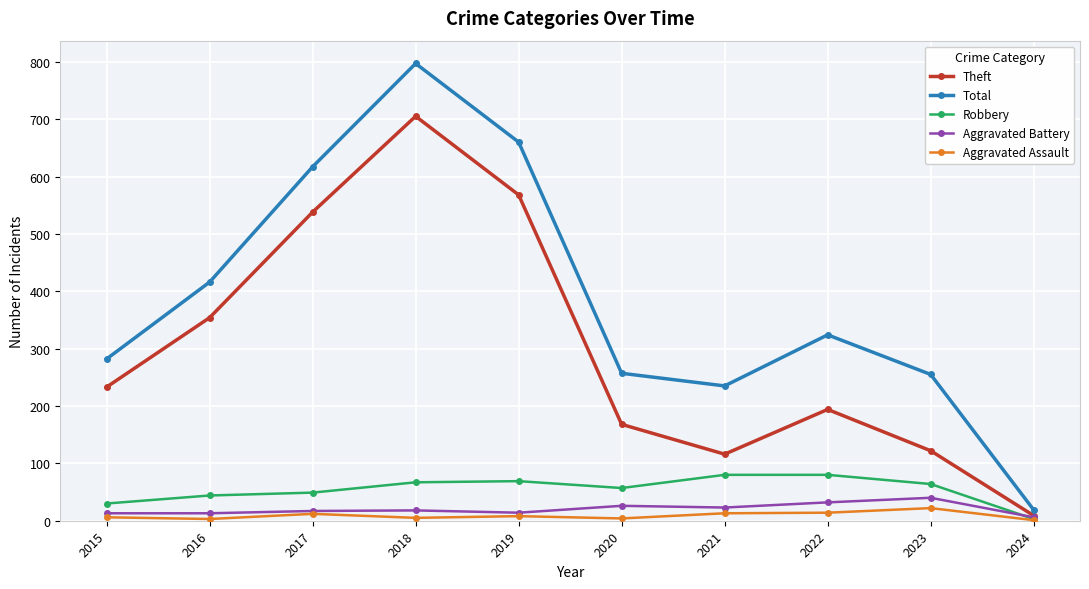

Where does the Aggravated Assault series first go above 8?

2017